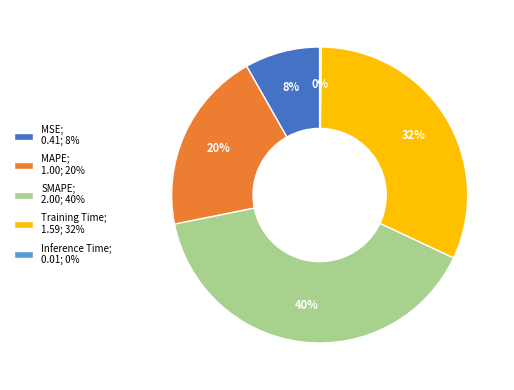

What percentage is the MAPE; 1.00; 20% slice, to the nearest percent?

20%